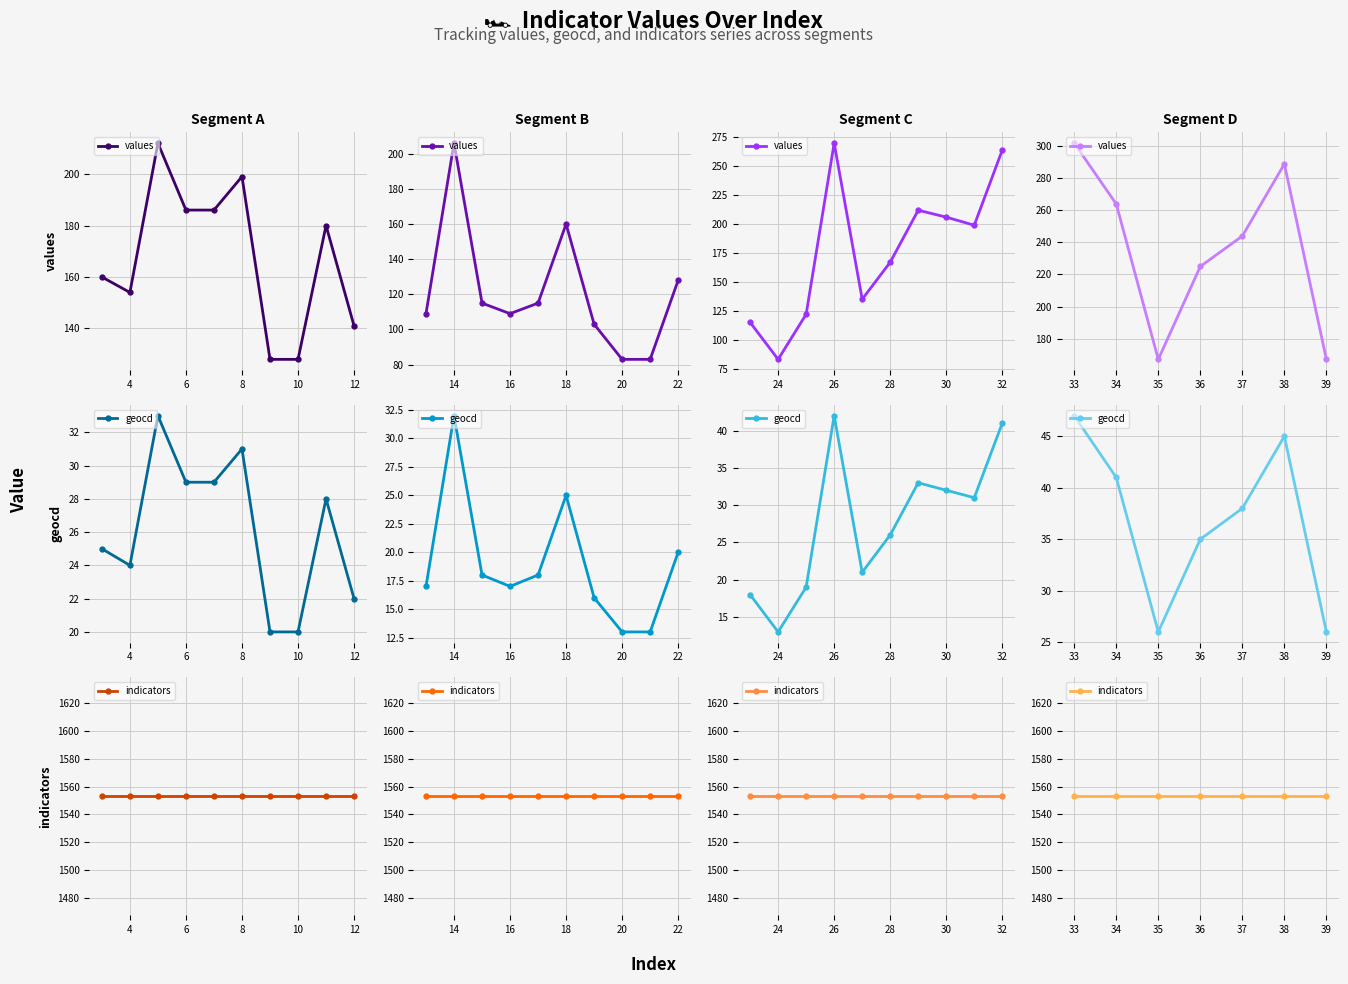

What are all the series names shown in the legend?

values, geocd, indicators